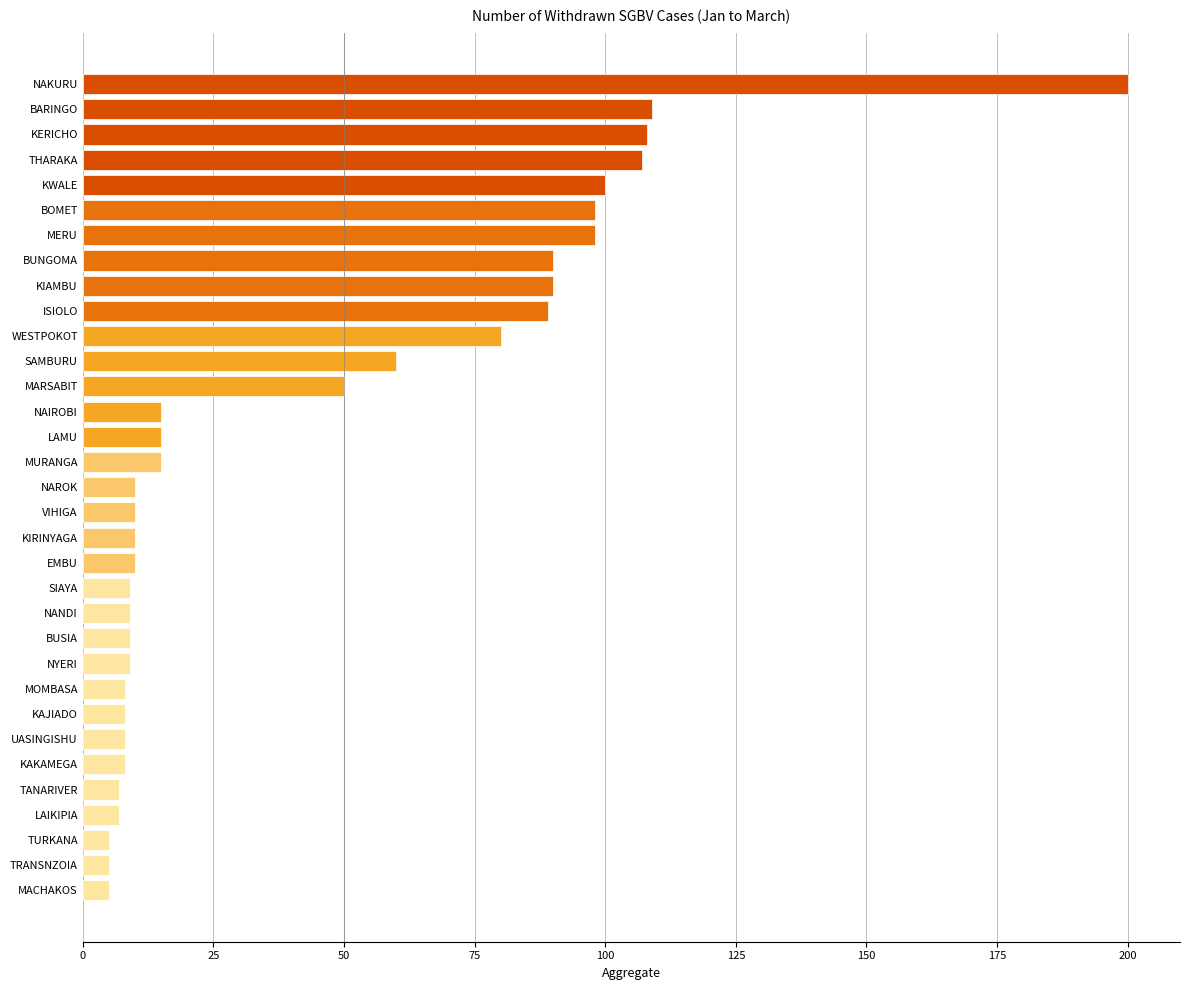

True or false: the data shows 200 at NAKURU.

True